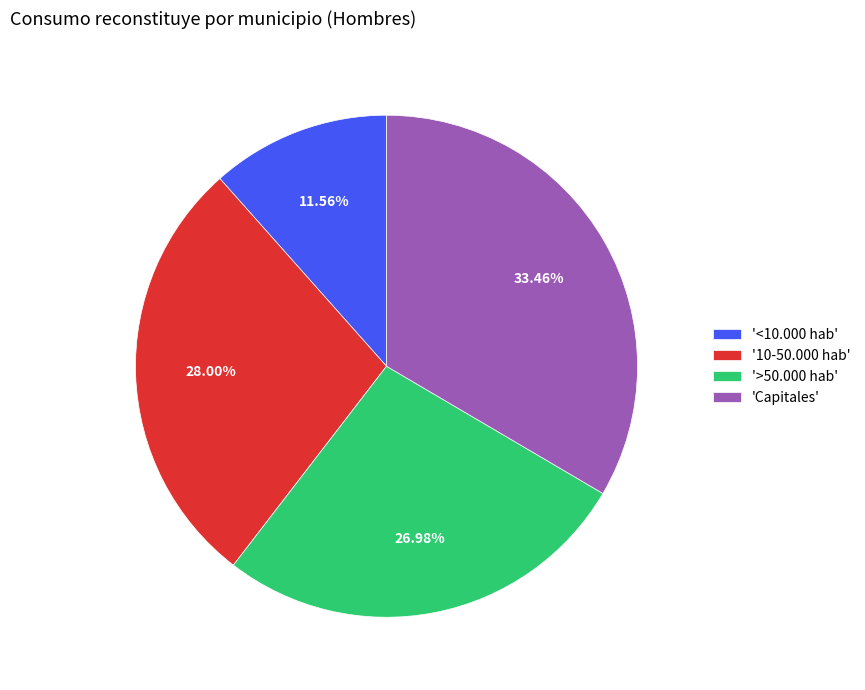

What is the largest slice in the pie chart?

'Capitales'